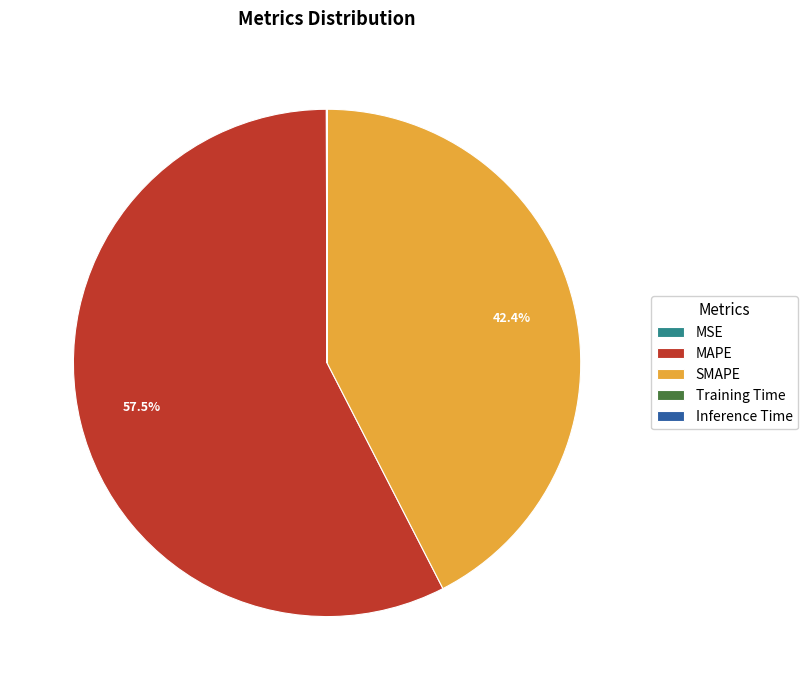

What is the majority slice?

MAPE